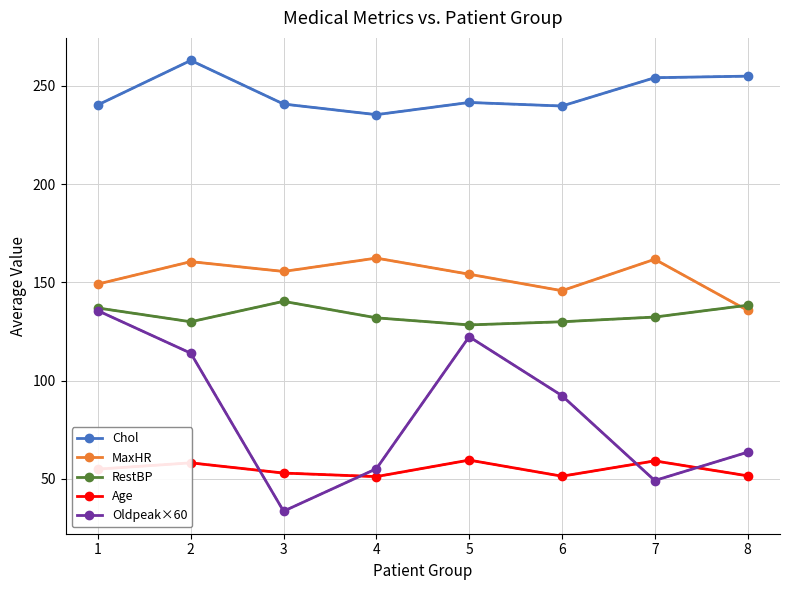

The value of MaxHR at 3 is 221.0. True or false?

False